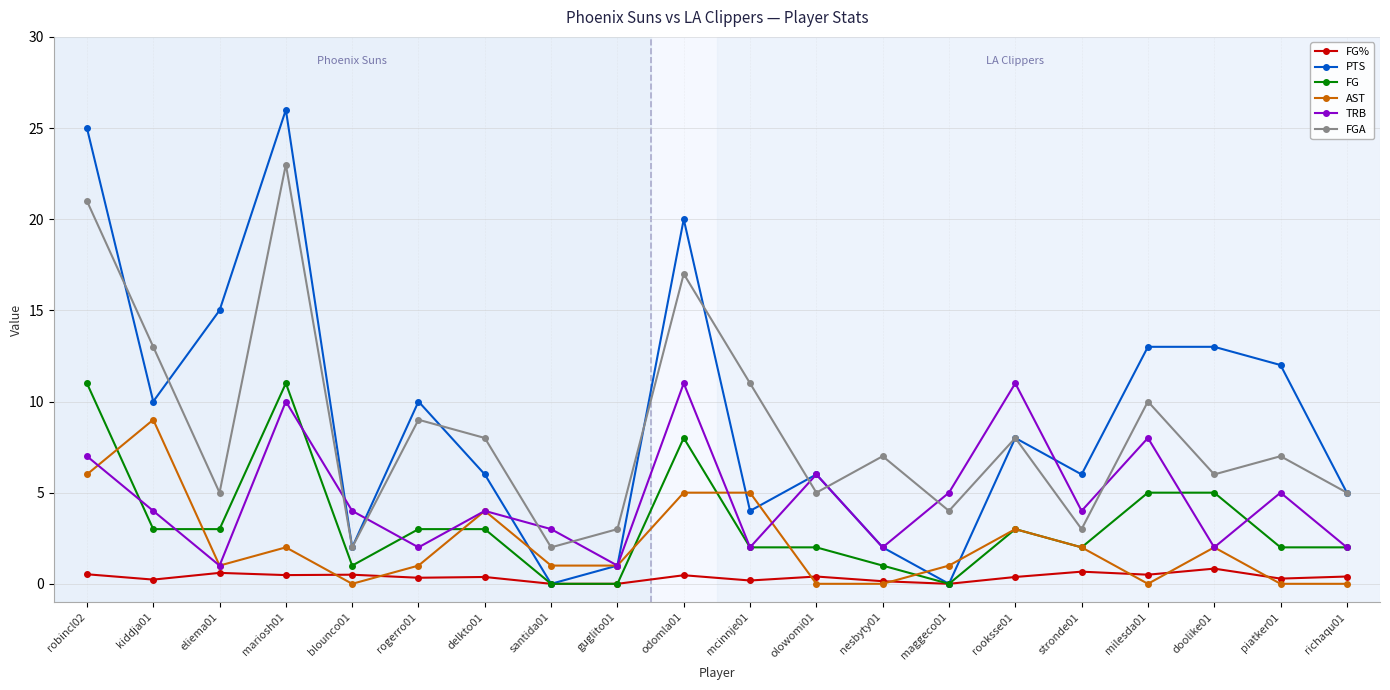

What is the label of the 5th point from the right?

stronde01